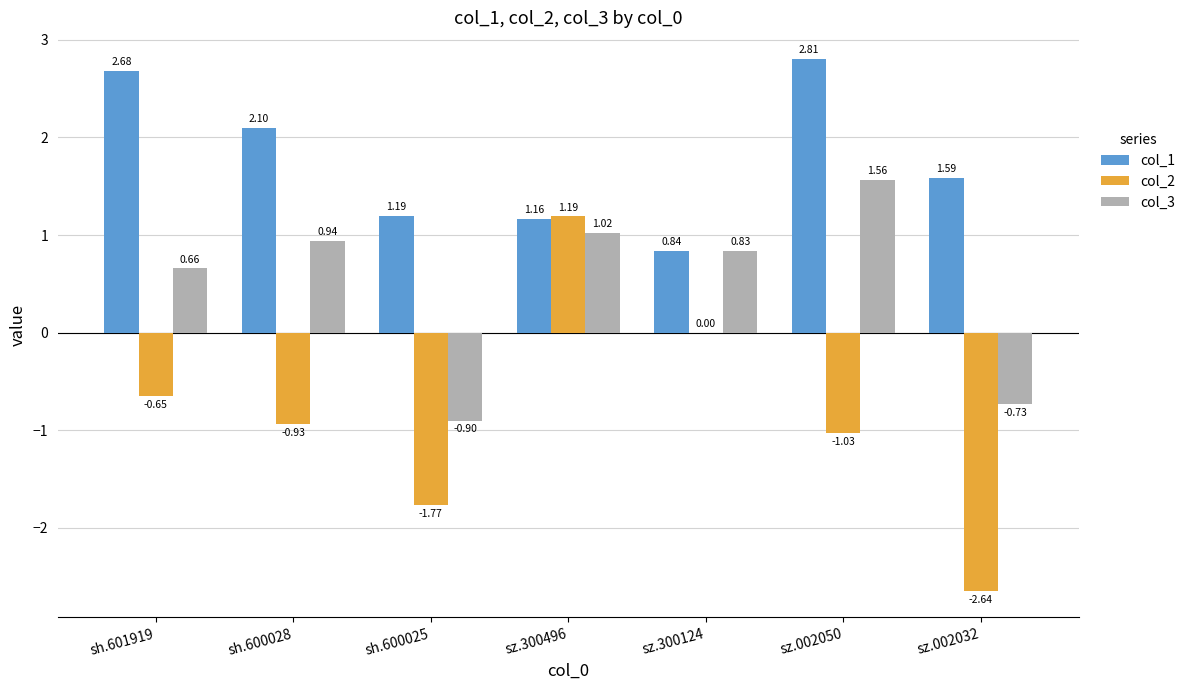

What is the approximate value of col_3 at sh.600025?

-0.9